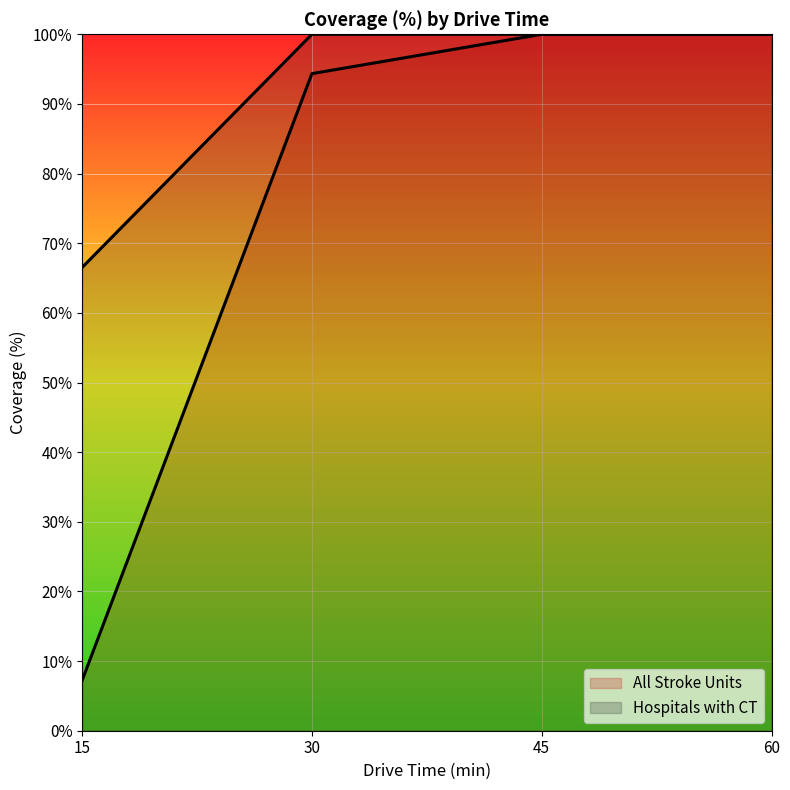

Read the Hospitals with CT value at 30.

100.0